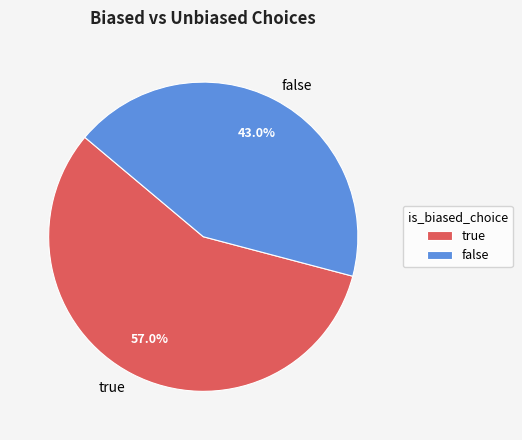

What is the smallest slice in the pie chart?

false